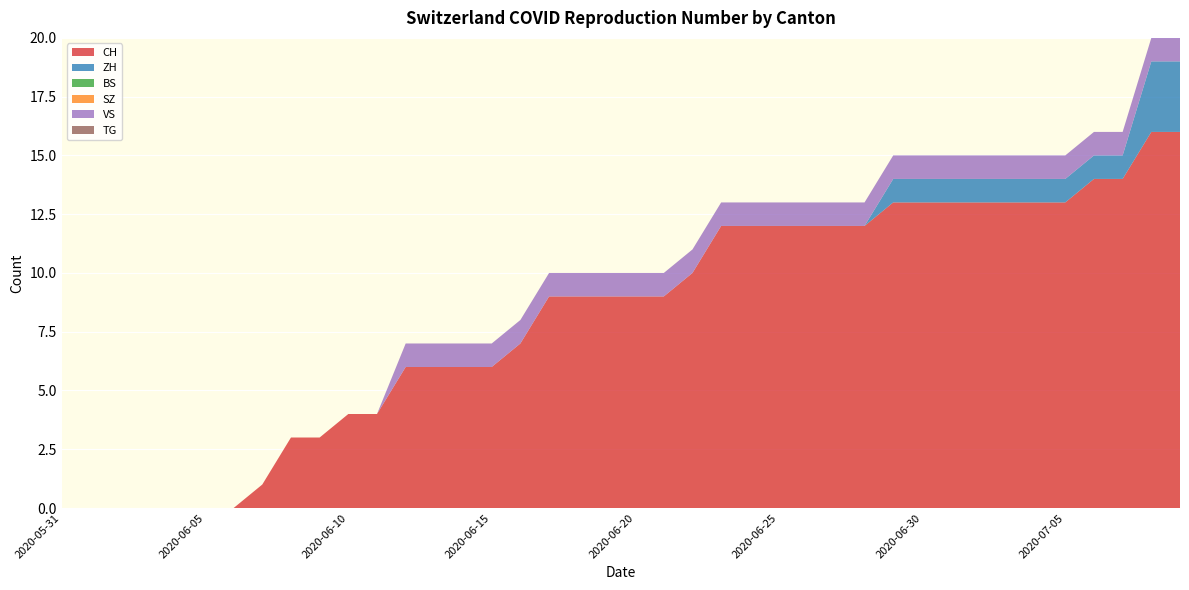

Reading left to right, extract all data points from this chart.

CH: 0	0	0	0	0	0	0	1	3	3	4	4	6	6	6	6	7	9	9	9	9	9	10	12	12	12	12	12	12	13	13	13	13	13	13	13	14	14	16	16
ZH: 0	0	0	0	0	0	0	0	0	0	0	0	0	0	0	0	0	0	0	0	0	0	0	0	0	0	0	0	0	1	1	1	1	1	1	1	1	1	3	3
BS: 0	0	0	0	0	0	0	0	0	0	0	0	0	0	0	0	0	0	0	0	0	0	0	0	0	0	0	0	0	0	0	0	0	0	0	0	0	0	0	0
SZ: 0	0	0	0	0	0	0	0	0	0	0	0	0	0	0	0	0	0	0	0	0	0	0	0	0	0	0	0	0	0	0	0	0	0	0	0	0	0	0	0
VS: 0	0	0	0	0	0	0	0	0	0	0	0	1	1	1	1	1	1	1	1	1	1	1	1	1	1	1	1	1	1	1	1	1	1	1	1	1	1	1	1
TG: 0	0	0	0	0	0	0	0	0	0	0	0	0	0	0	0	0	0	0	0	0	0	0	0	0	0	0	0	0	0	0	0	0	0	0	0	0	0	0	0